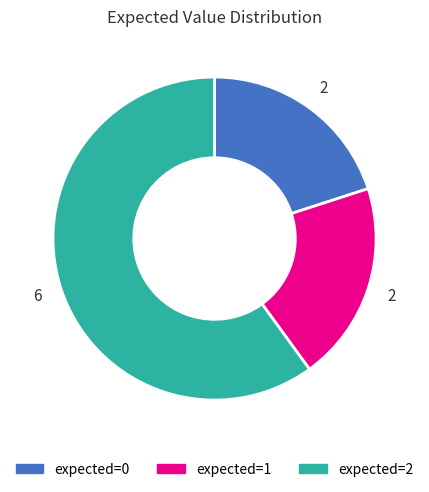

Which slice represents more than half of the pie?

expected=2